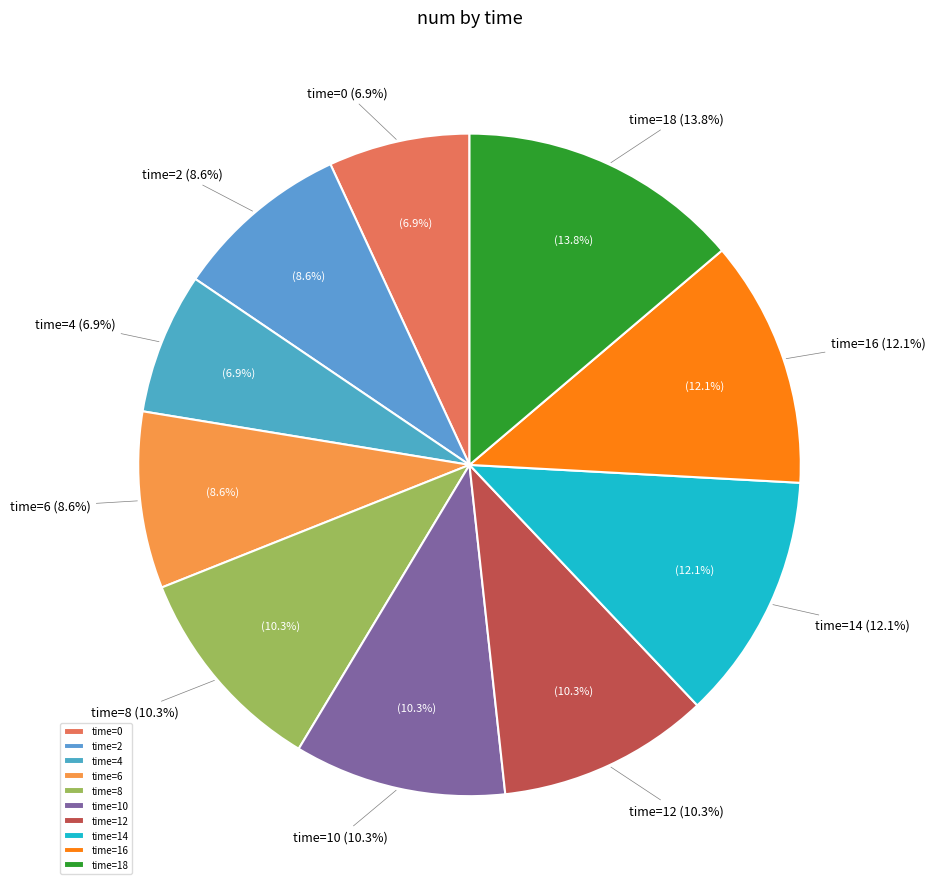

The 18 slice represents 14% of the pie. True or false?

True